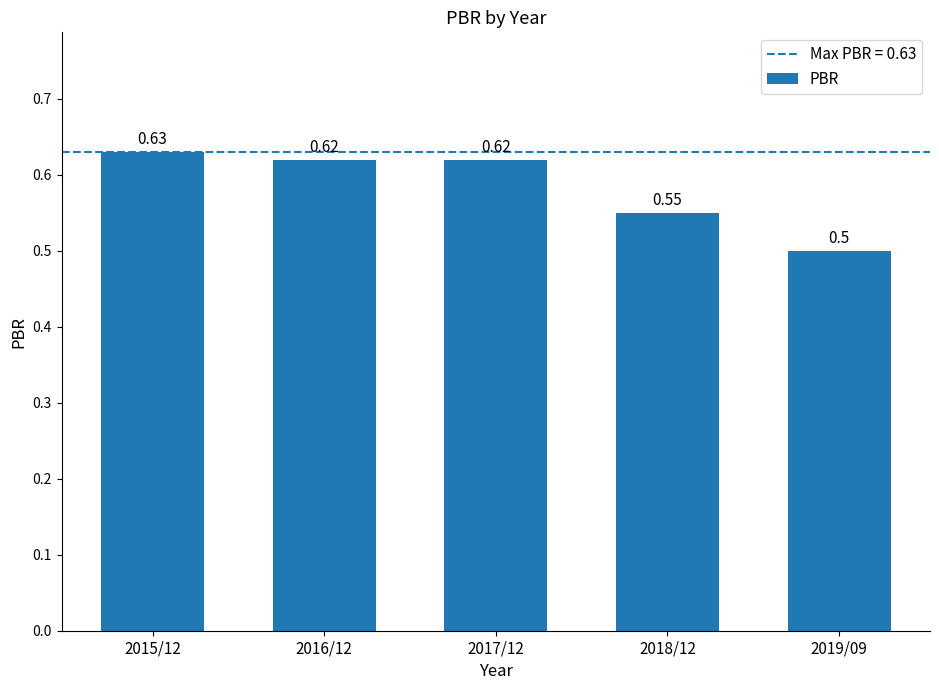

What is the sum of all values?

2.9